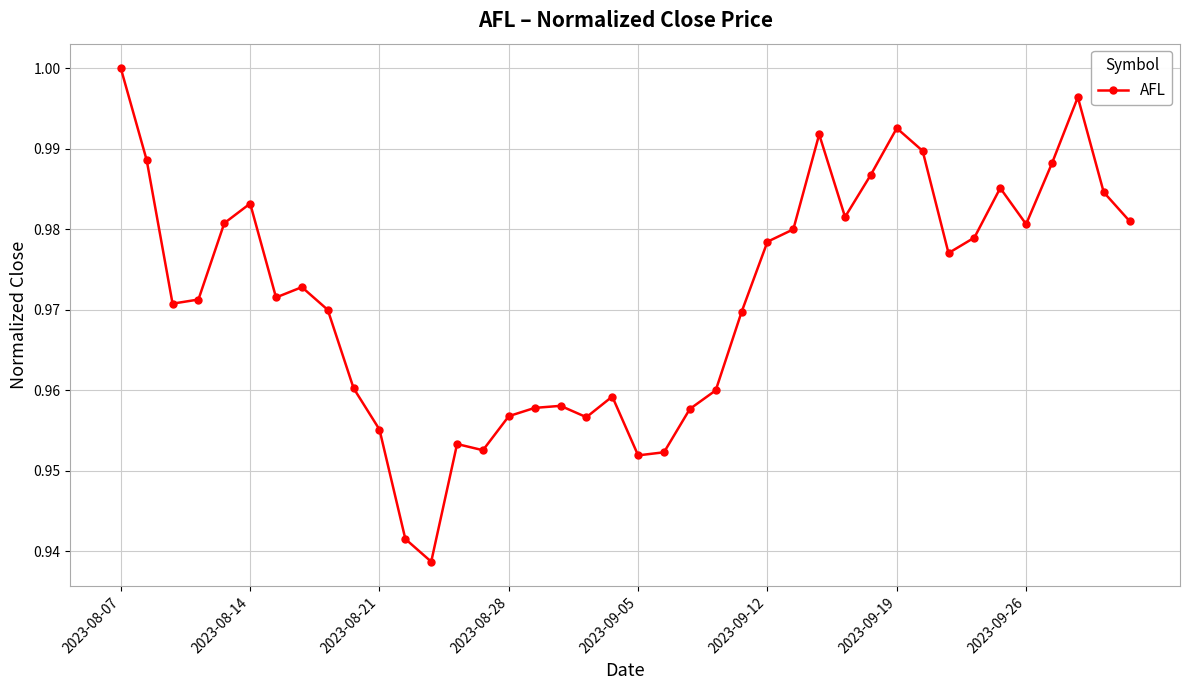

How many lines are shown in the chart?

1